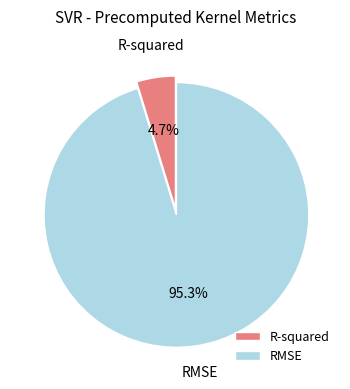

Which slice is the largest?

RMSE